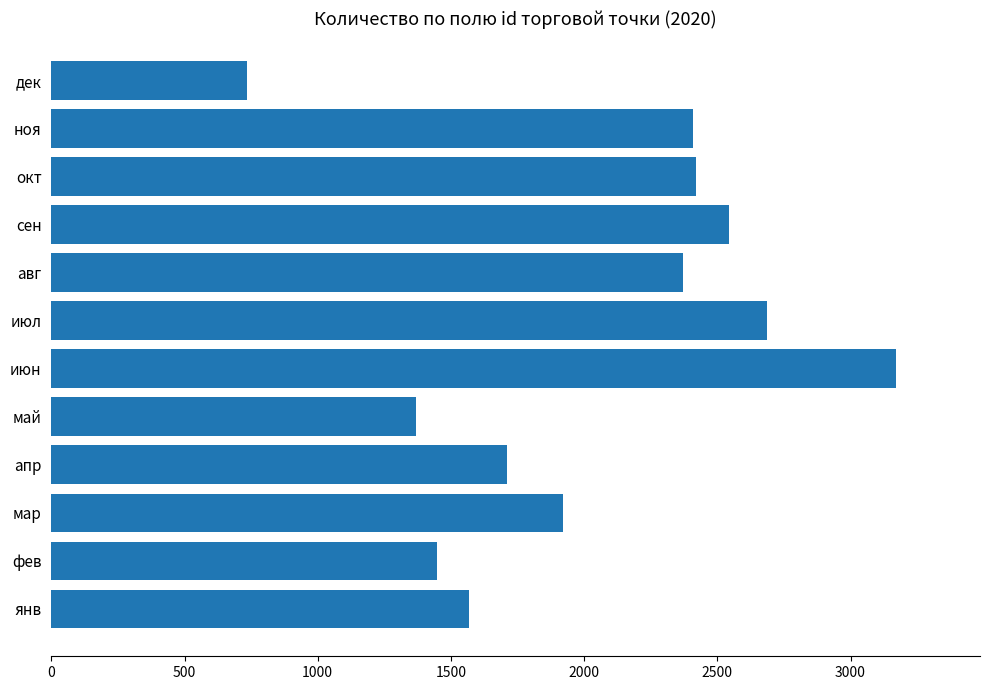

What is the difference between the maximum and second lowest values?

1800